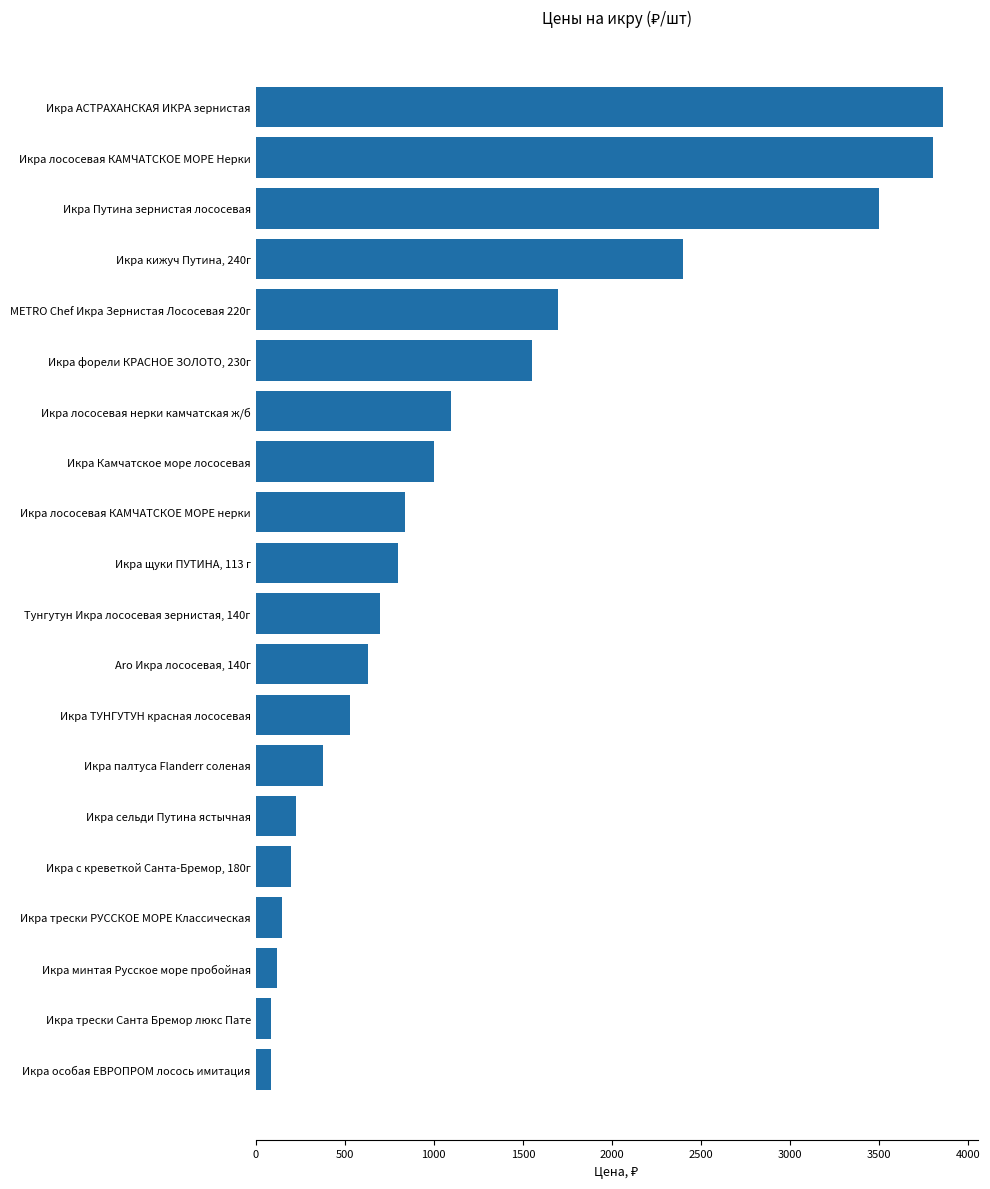

What is the label of the 11th bar from the top?

Тунгутун Икра лососевая зернистая, 140г